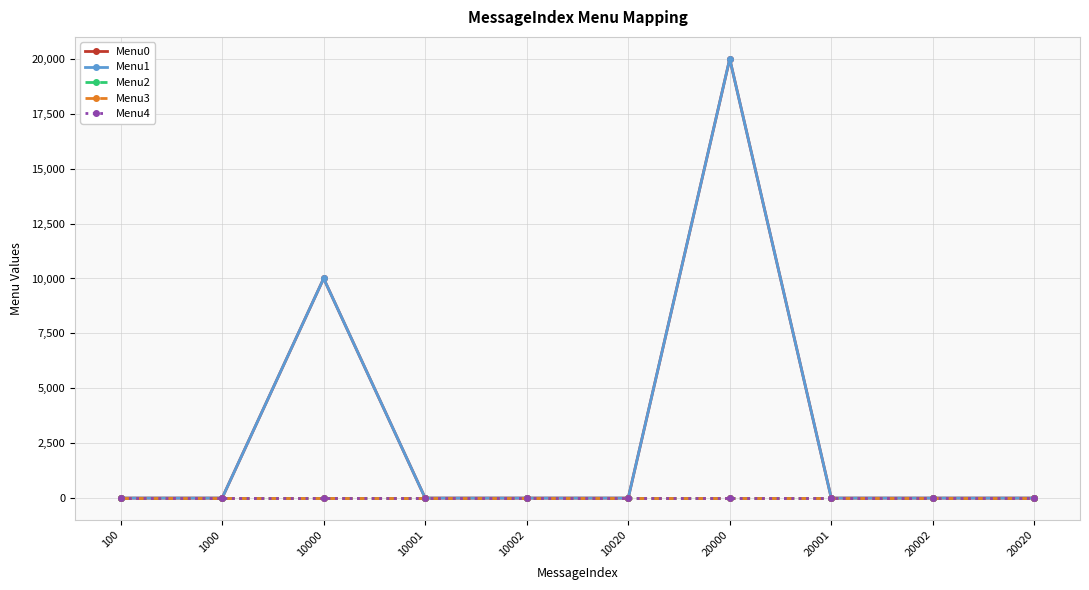

What is the spread (max minus min) of values at 20000?

20002